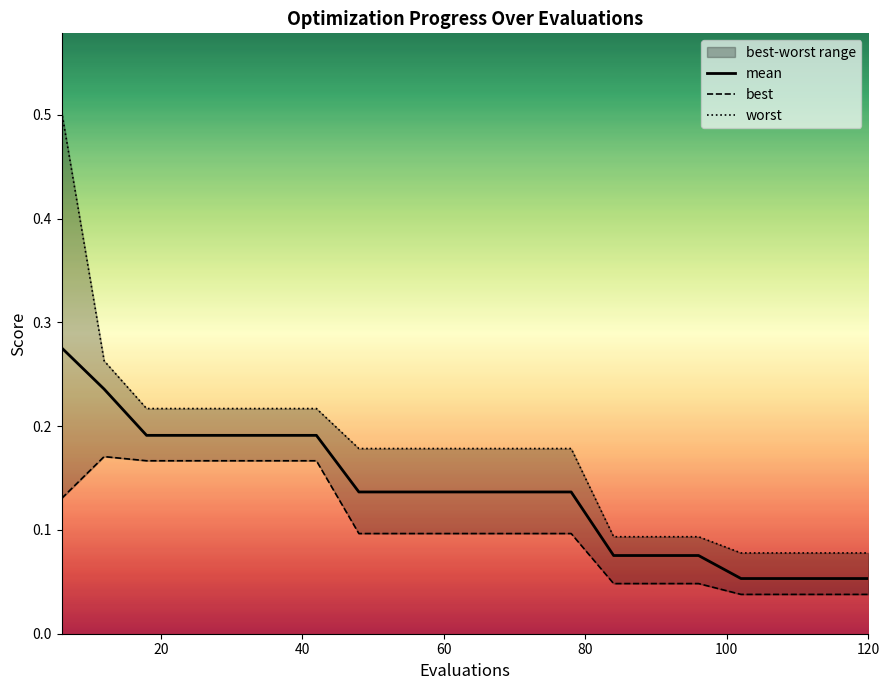

What are all the series names shown in the legend?

mean, best, worst